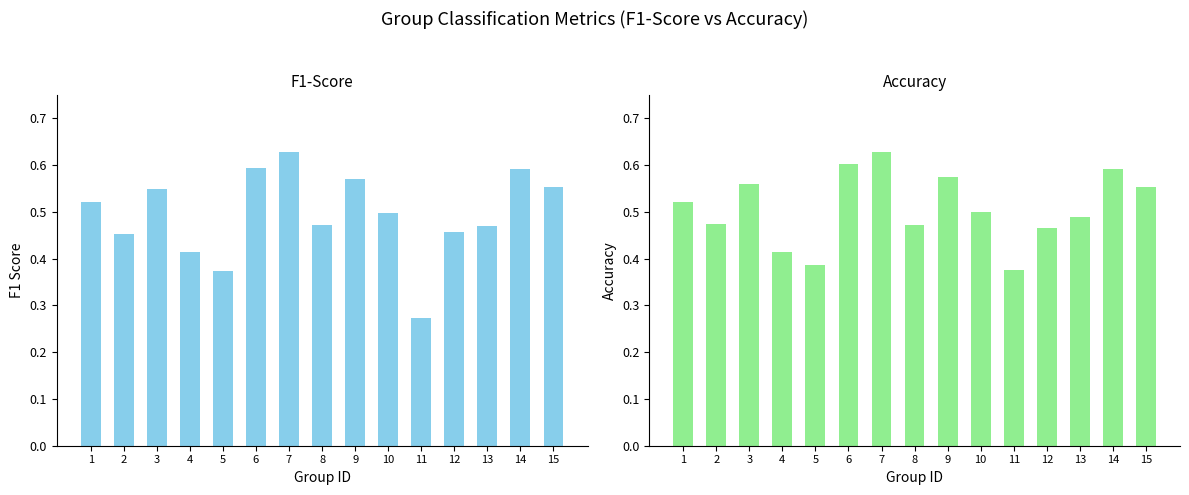

What is the sum of the accuracy values at 8 and 5?

0.9